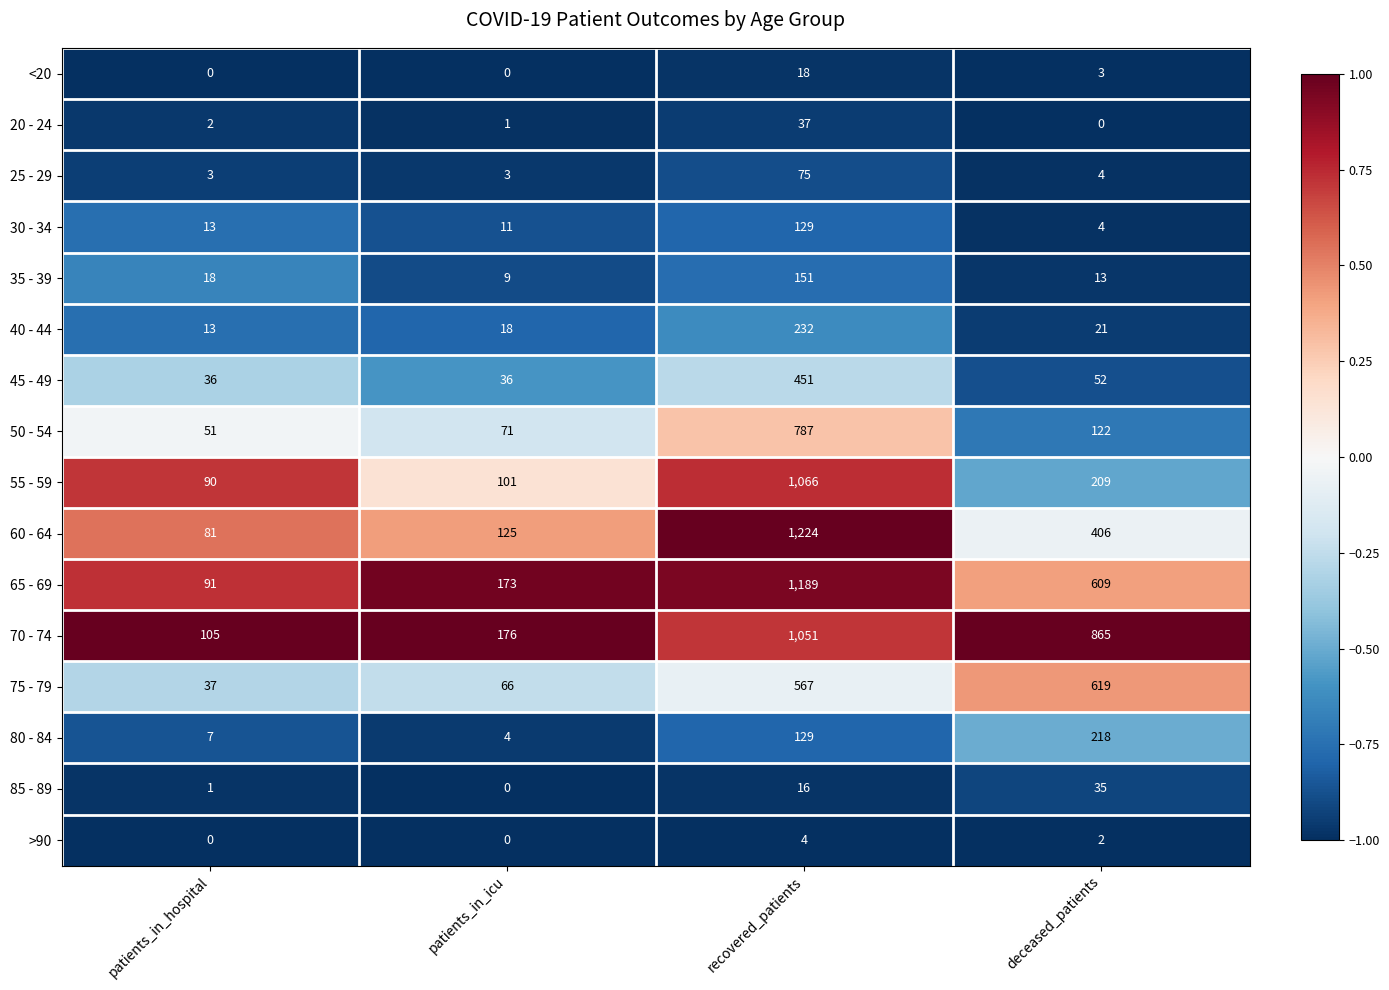

At how many categories does at least one series exceed 0?

4